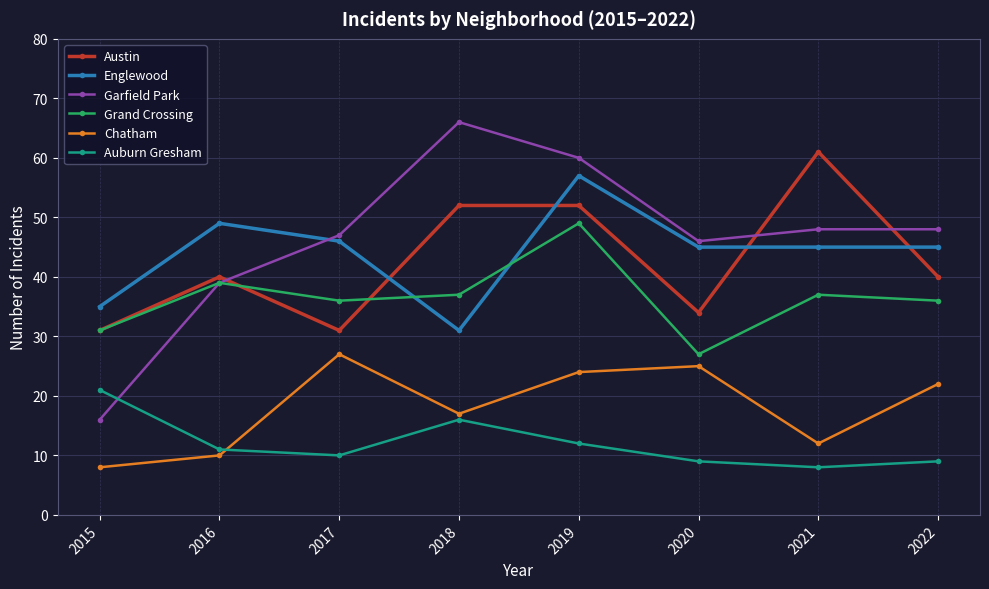

Is it true that Englewood equals 82 at 2019?

False